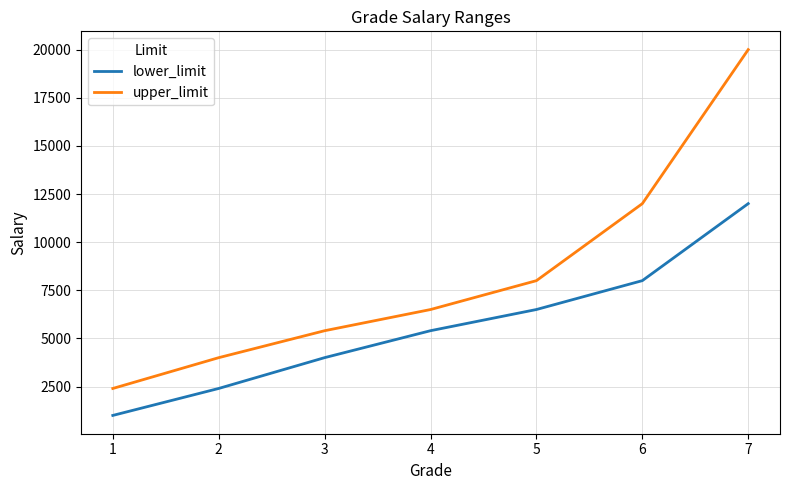

What is the sum of the lower_limit values at 1 and 3?

5001